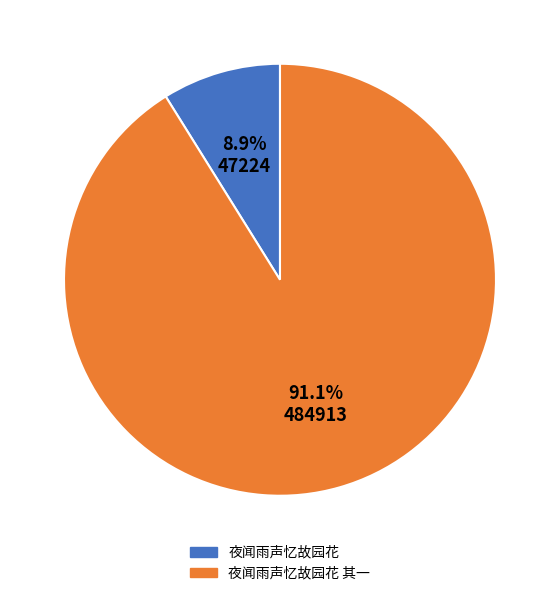

Which has a higher value, 夜闻雨声忆故园花 其一 or 夜闻雨声忆故园花?

夜闻雨声忆故园花 其一